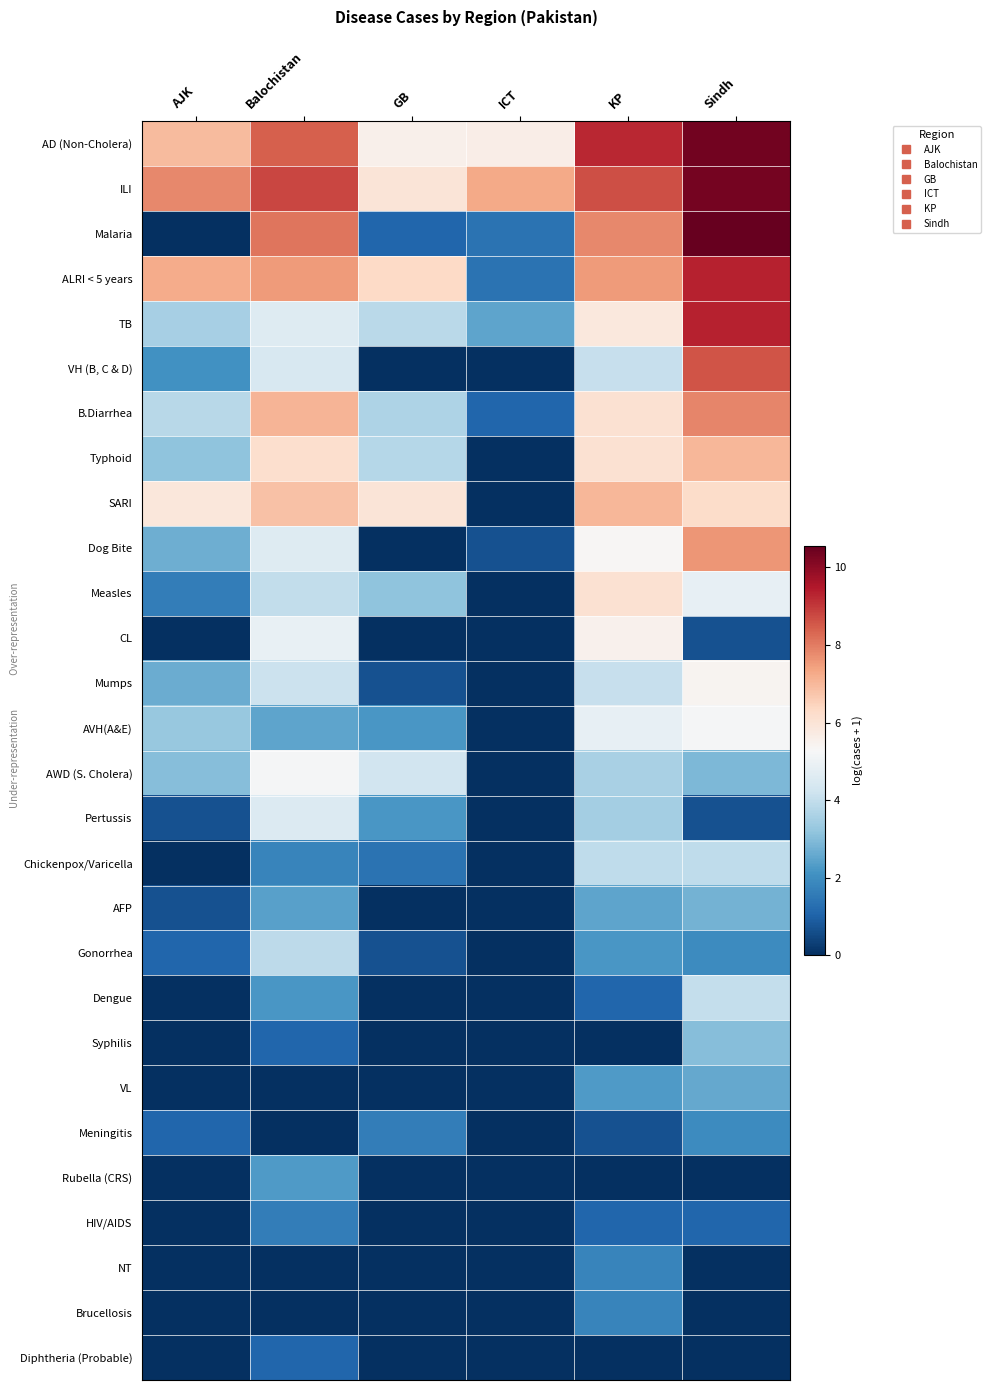

How many distinct data groups are displayed?

28